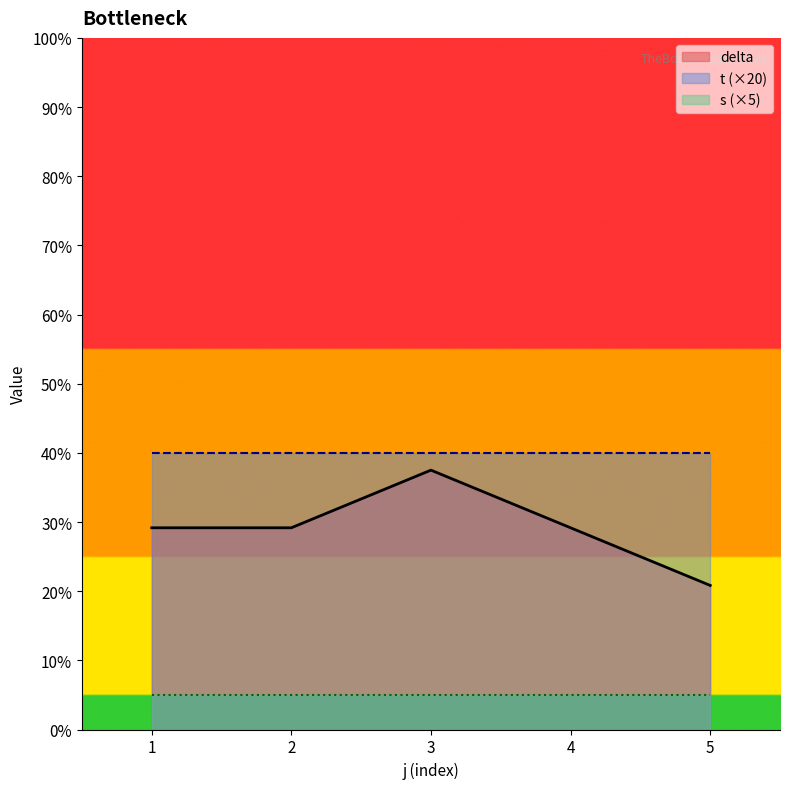

True or false: delta and s cross at least once.

False